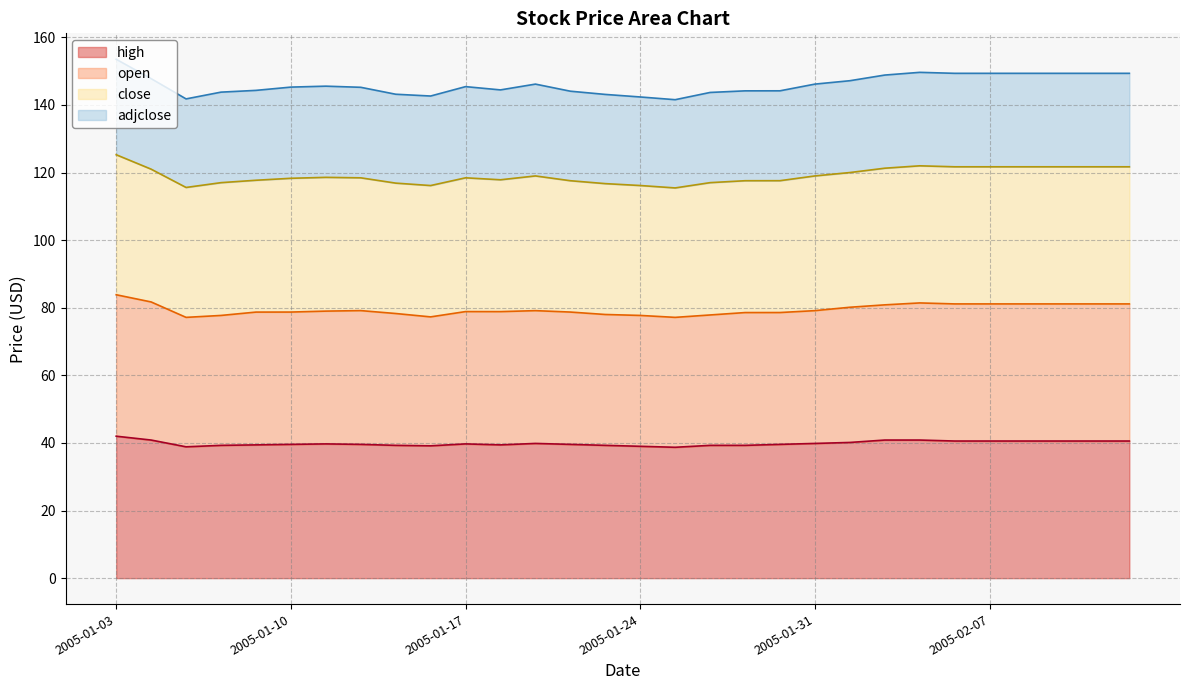

Does the chart display data point markers on the line(s)?

No